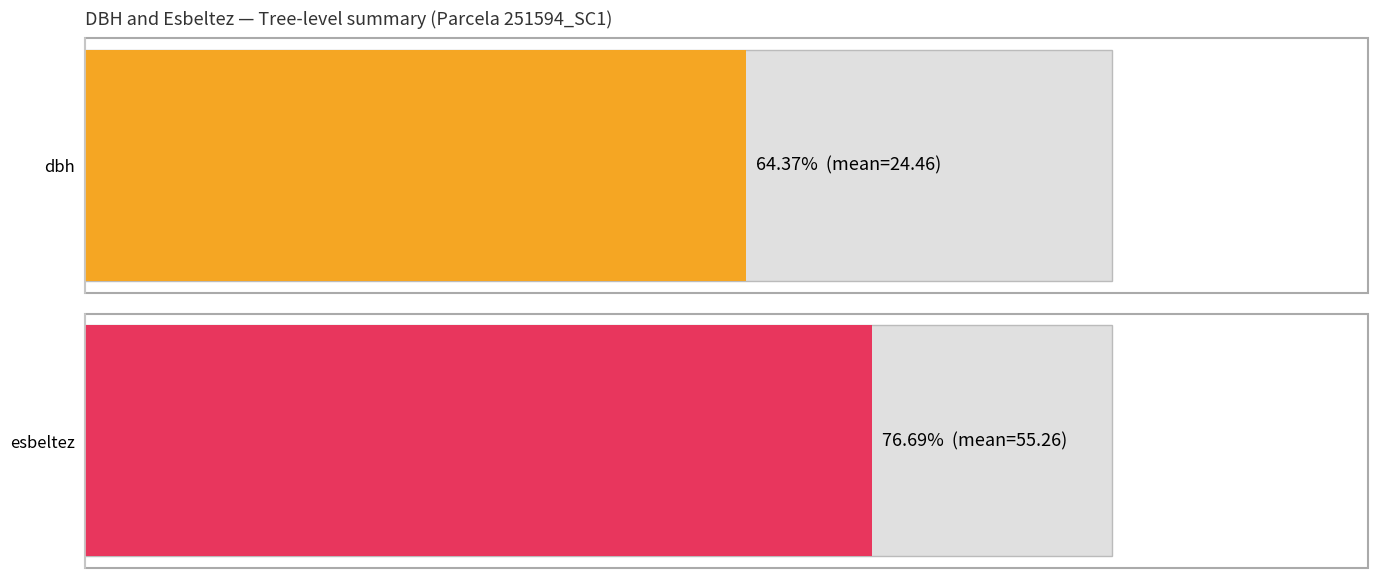

The dbh series shows 42.0 at 251594017. True or false?

False